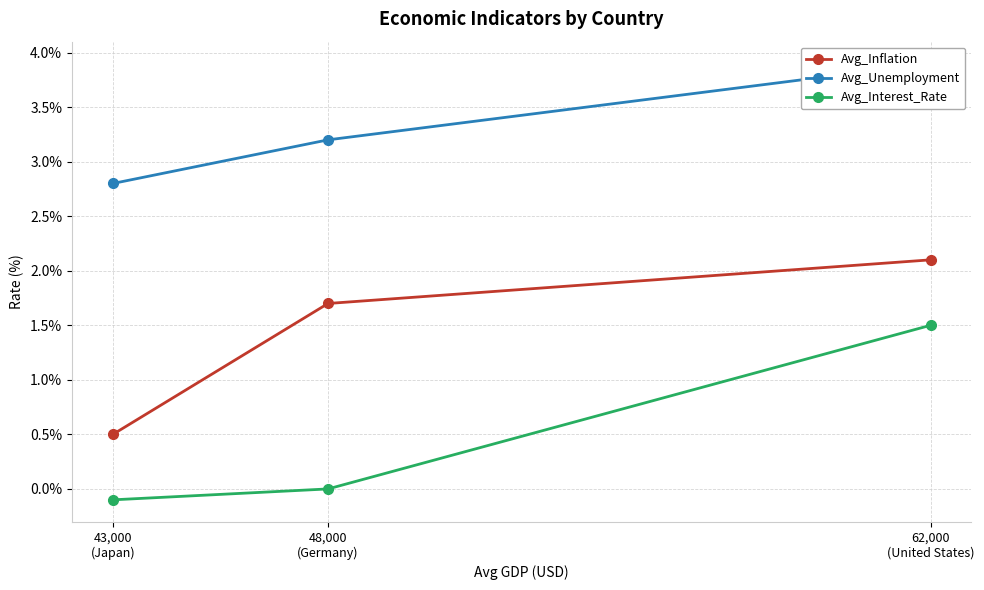

Which series changed the most between 62,000
(United States) and 48,000
(Germany)?

Avg_Interest_Rate